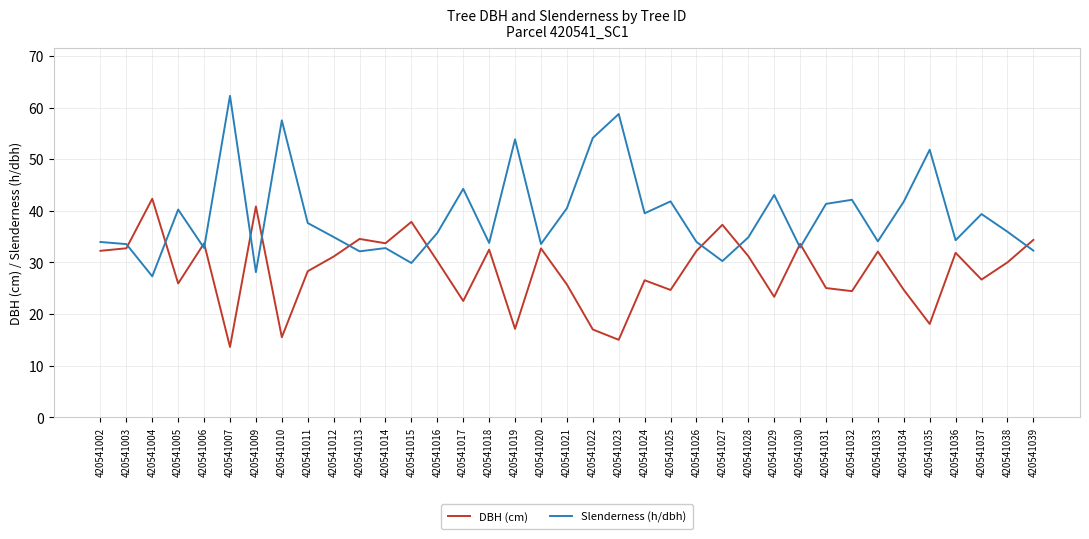

List the series in order of their peak value, highest first.

Slenderness (h/dbh), DBH (cm)